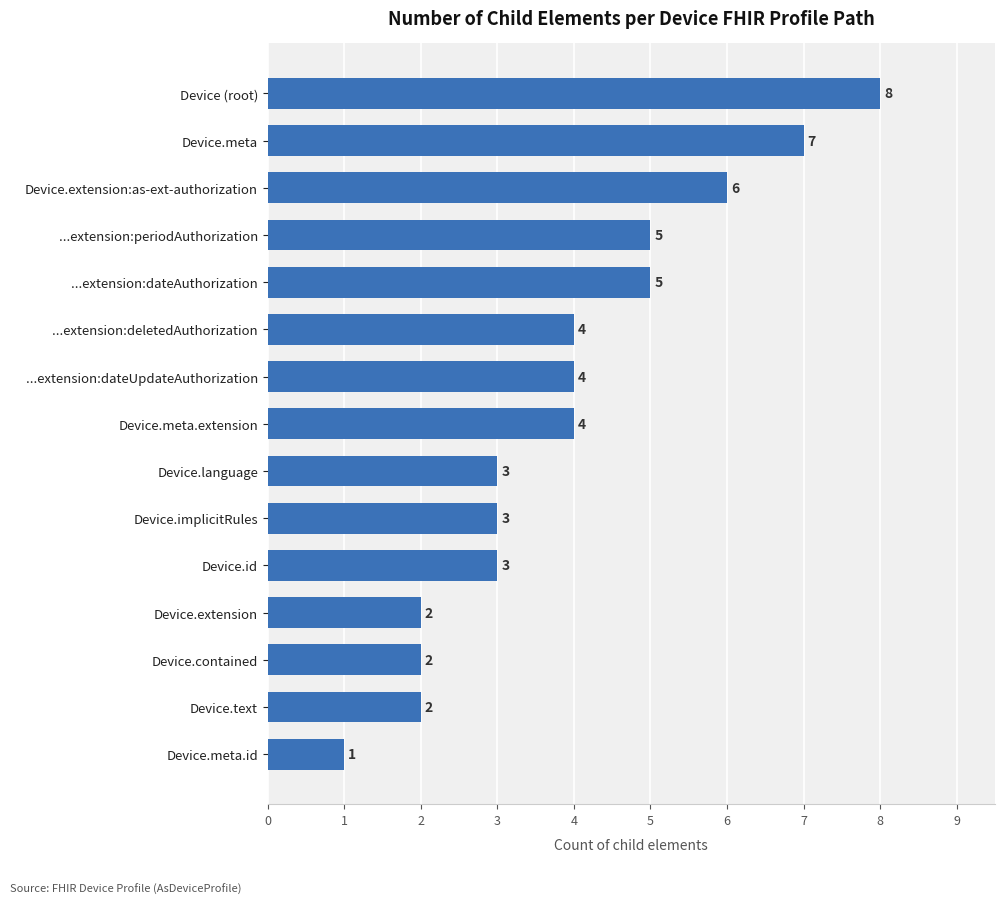

Are the bars grouped side by side (vs. stacked)?

No